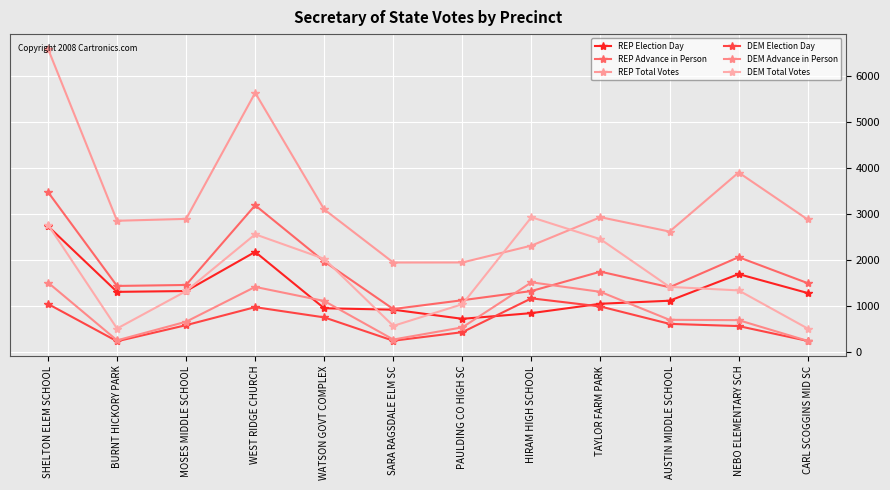

Count the number of categories in the chart.

12